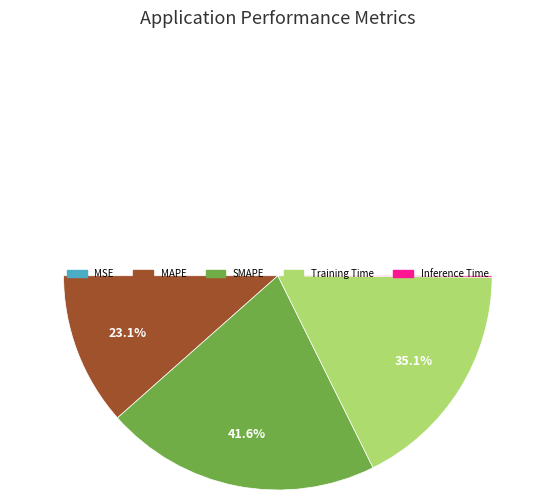

What is the total percentage of MAPE and MSE?

23.1%